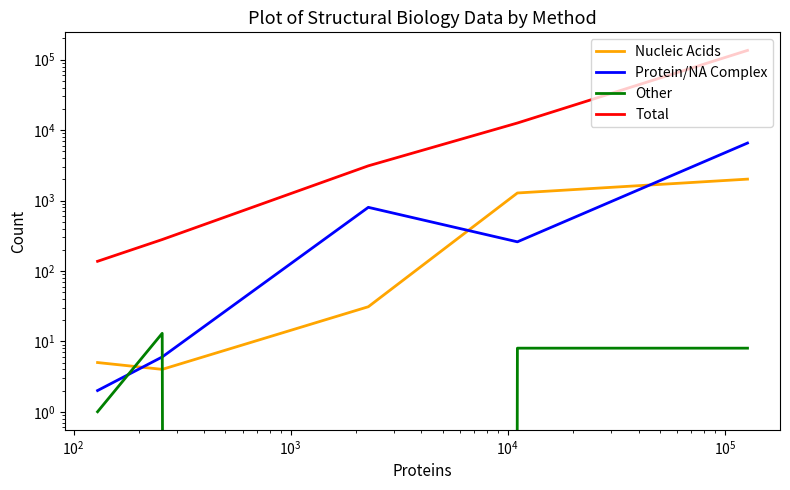

What is the sum of all Other values?

30